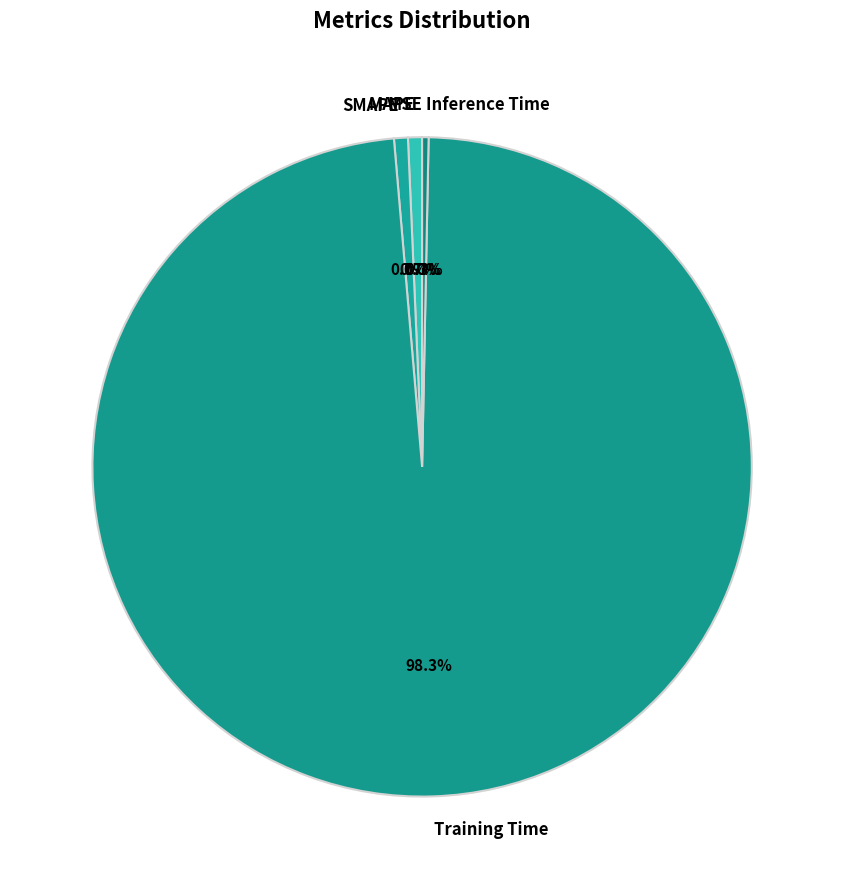

To the nearest percent, what is the difference between the largest and smallest slice percentages?

98%